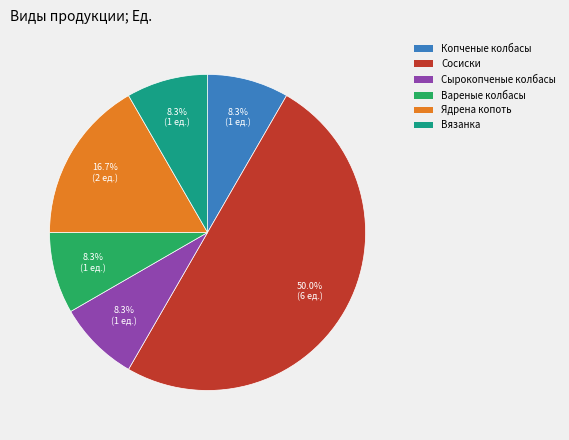

How many segments does this pie chart have?

6